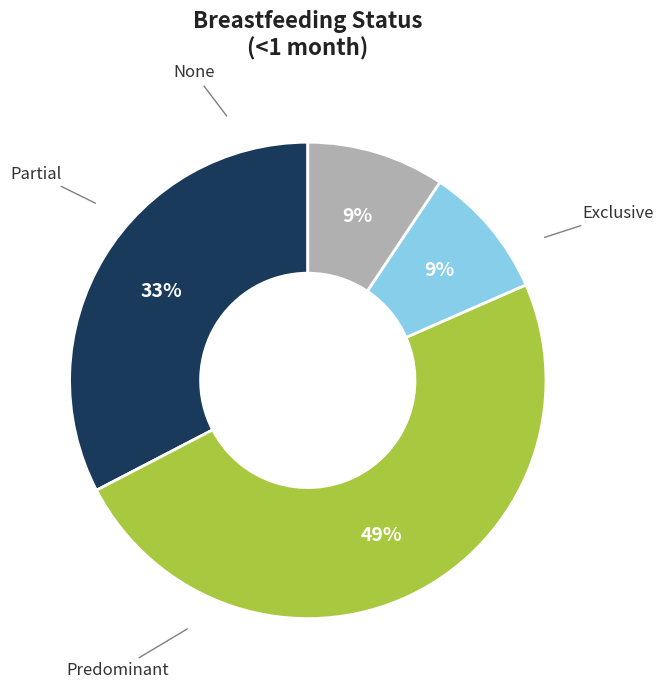

Is there a majority slice in this chart?

No